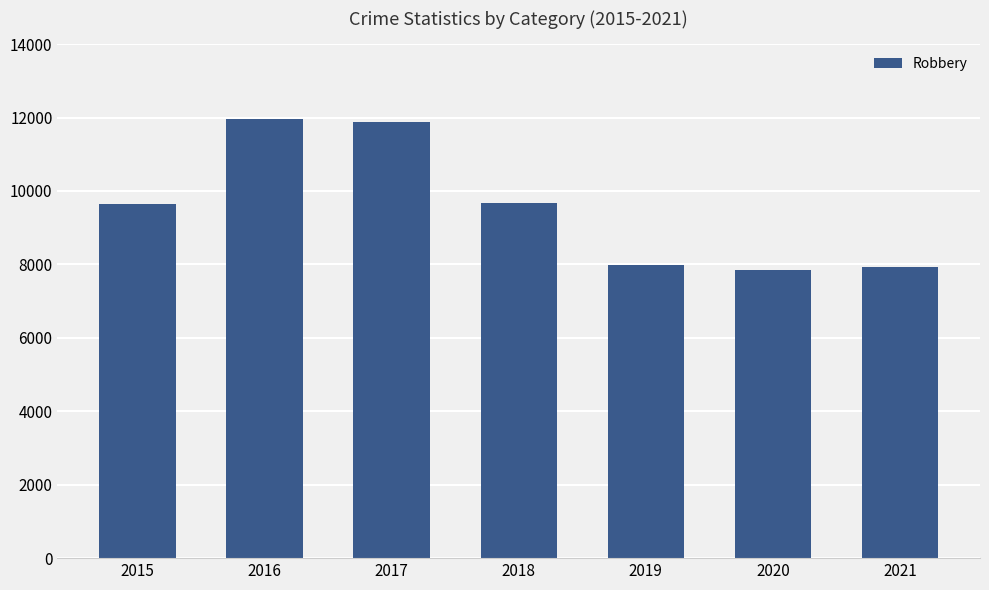

The value at 2017 is 11880. True or false?

True